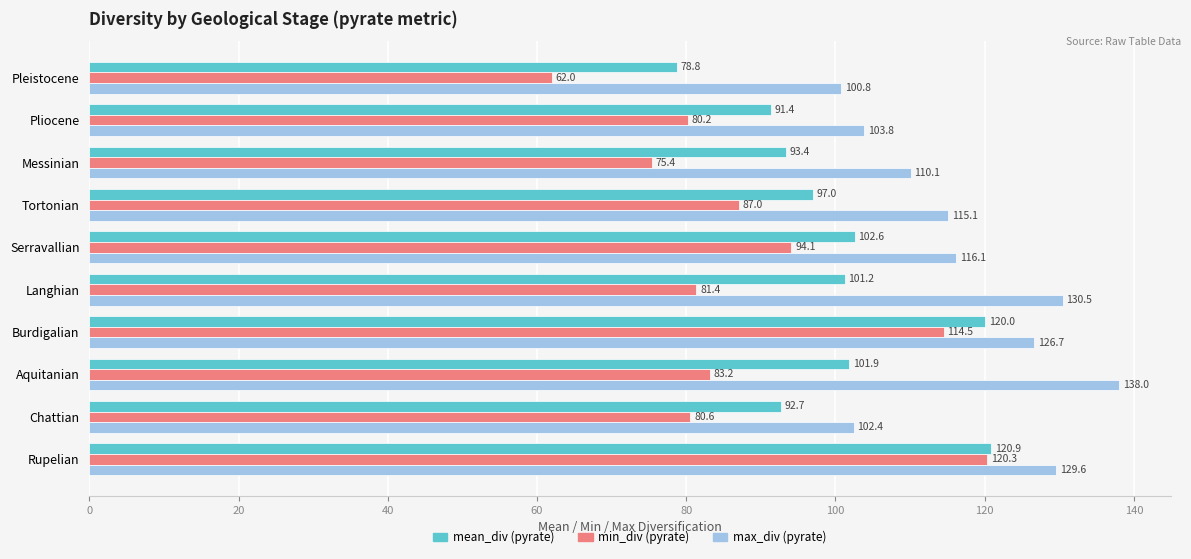

What is the maximum value shown in the chart?

138.0